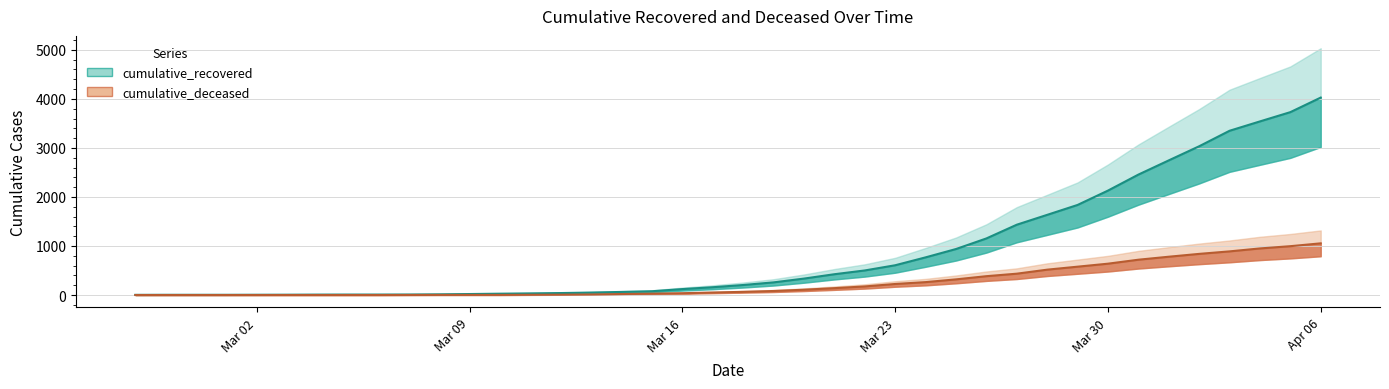

The value of cumulative_deceased at 2020-03-27 is 435. True or false?

True